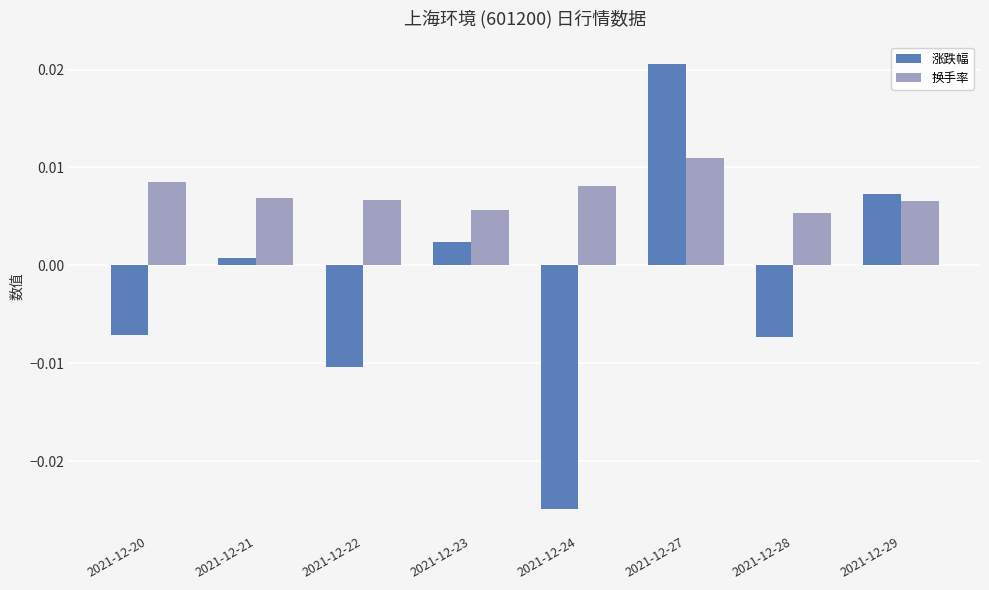

Are the bars horizontal?

No